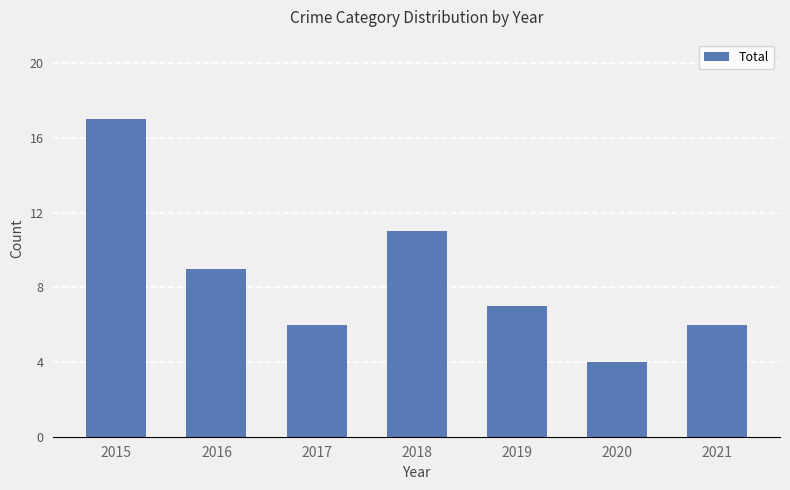

Which has a higher value, 2015 or 2017?

2015